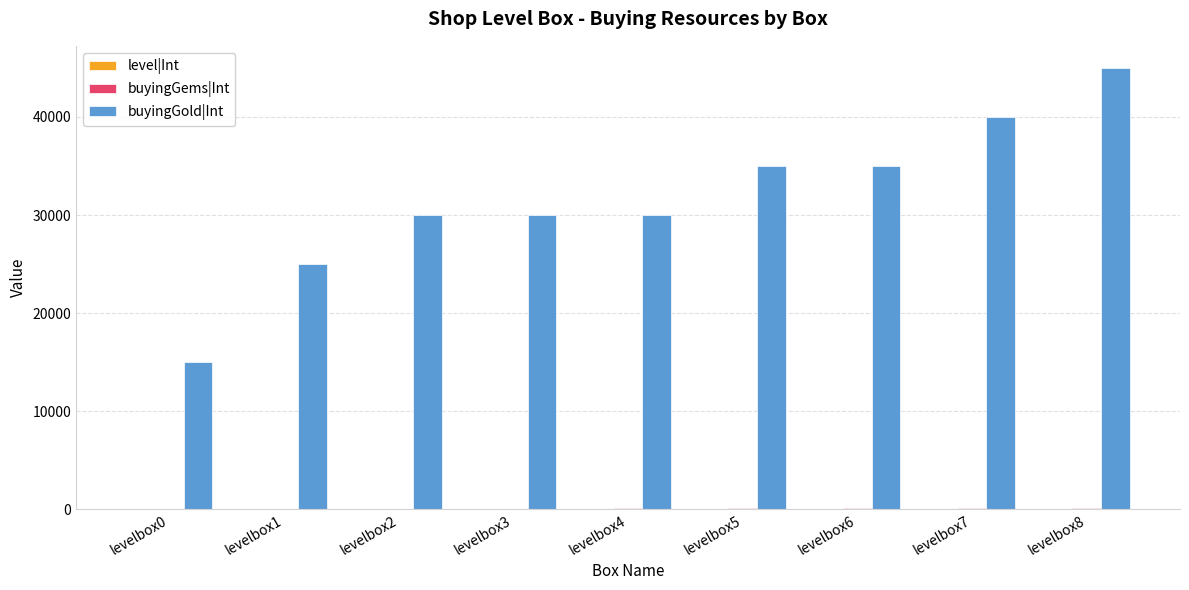

At which category is the sum across all series the highest?

levelbox8